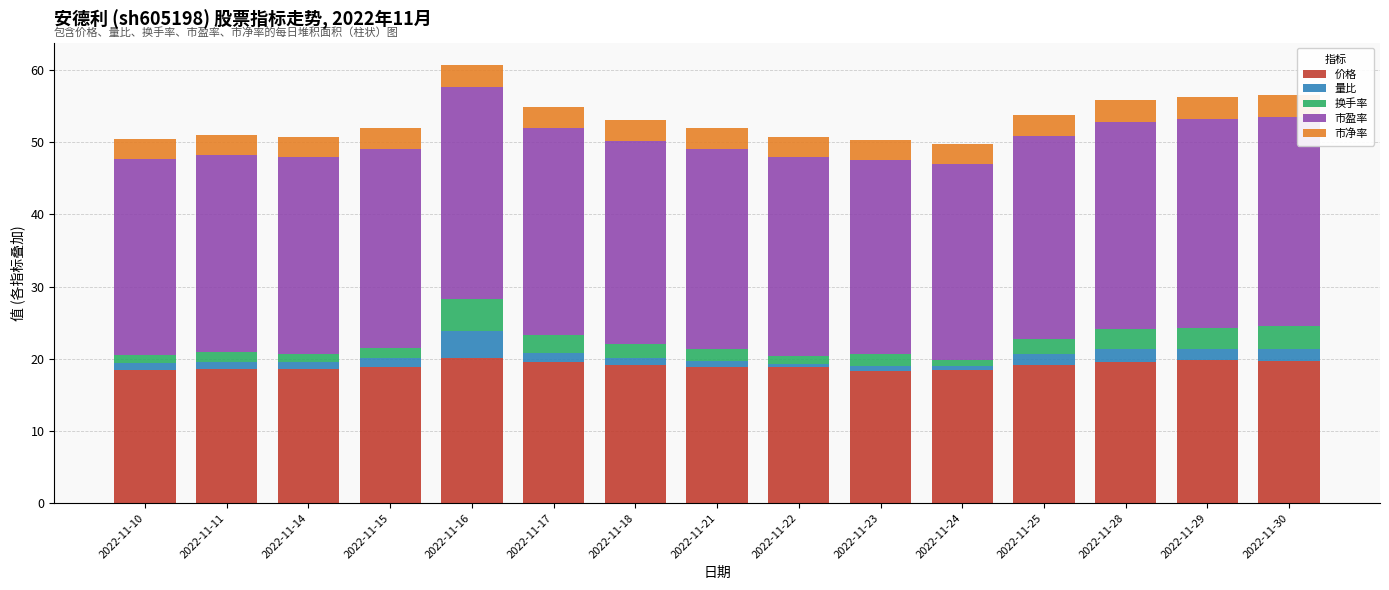

What is the highest value of the 价格 series?

20.1